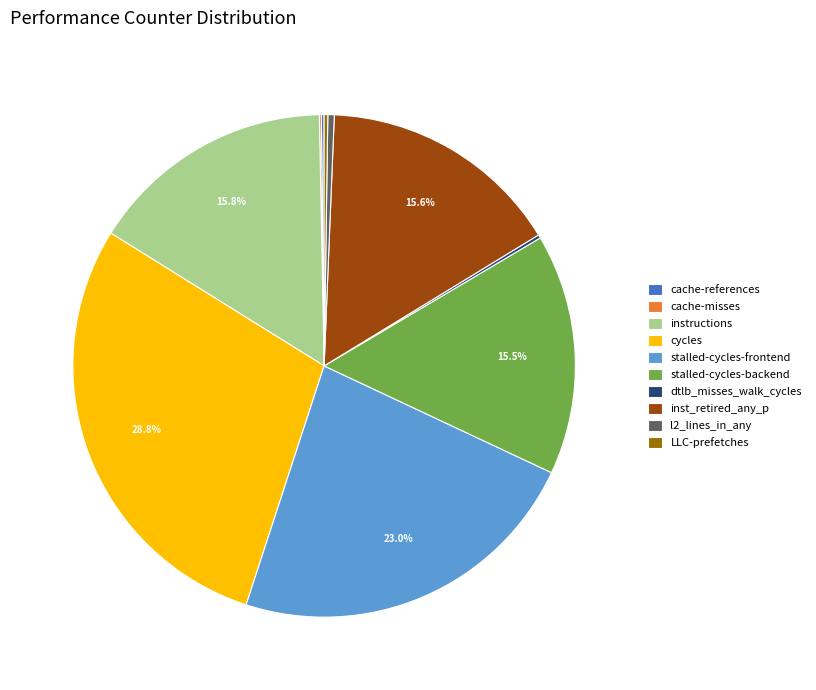

Is there a majority slice in this chart?

No